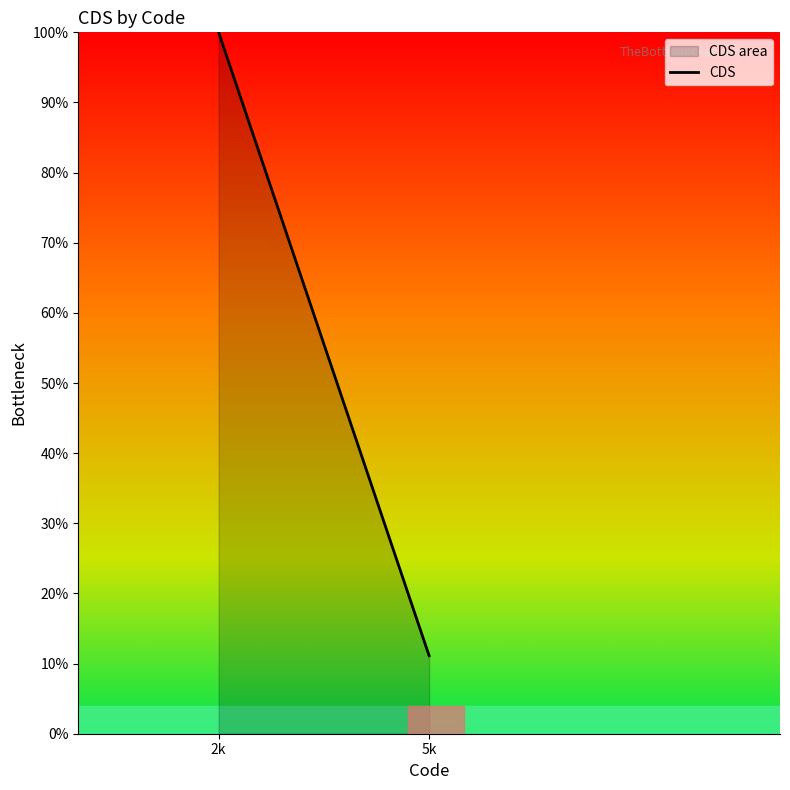

What is the value of the 2nd point from the left?

11.1